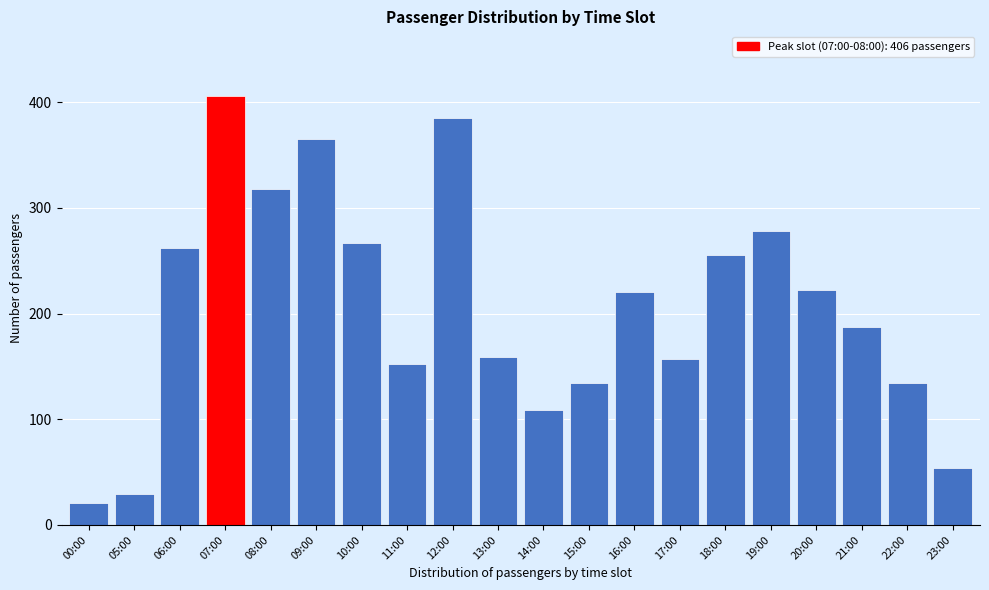

Reading left to right, extract all data points from this chart.

21	29	262	406	318	365	267	152	385	159	109	134	220	157	255	278	222	187	134	54